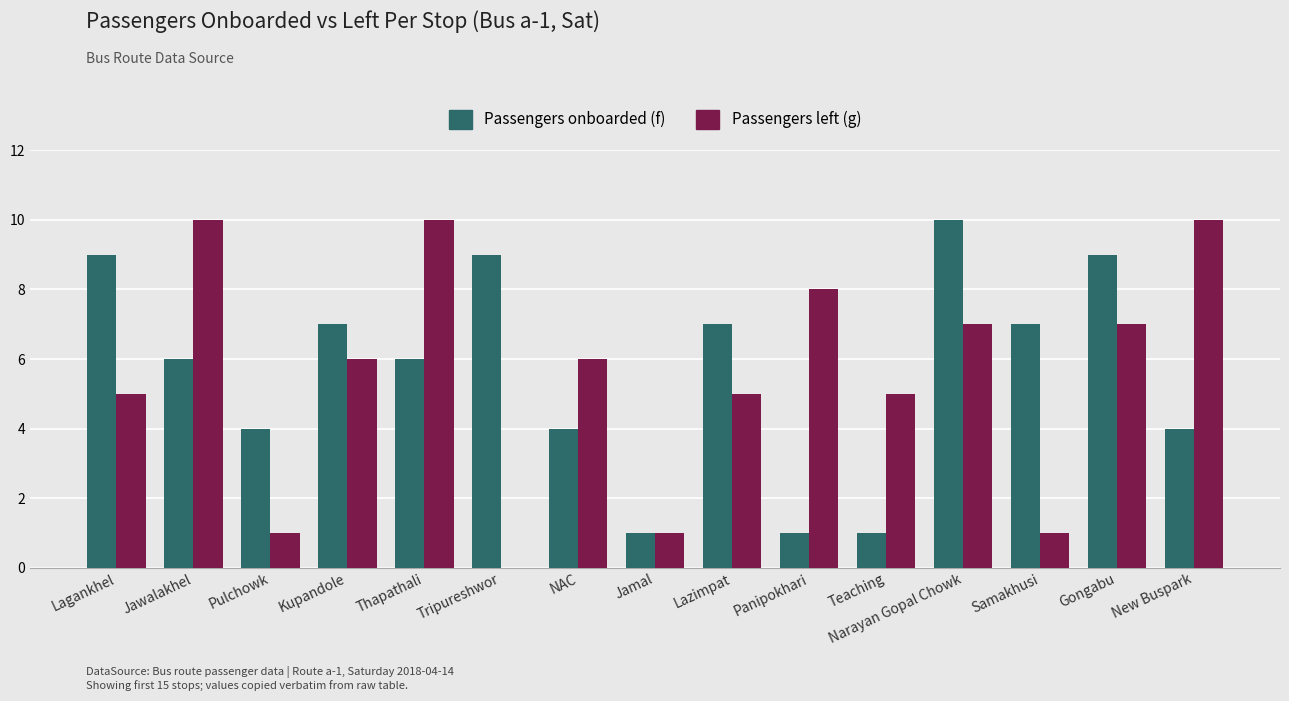

Between Pulchowk and Jamal, which series saw the biggest shift?

Passengers onboarded (f)